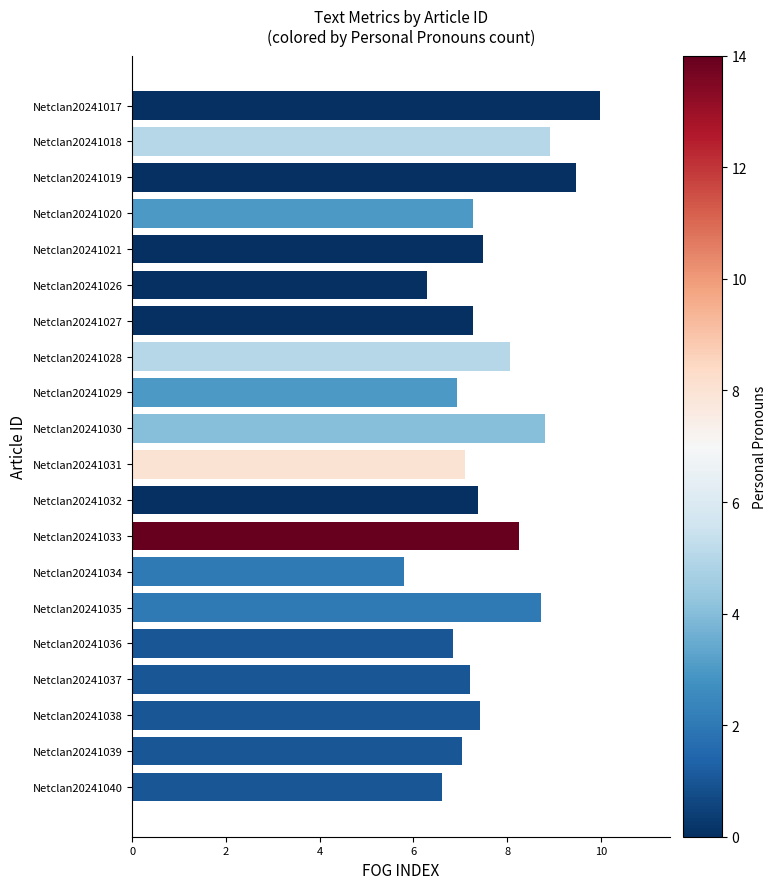

Is it true that the value at Netclan20241037 is 7.2?

True